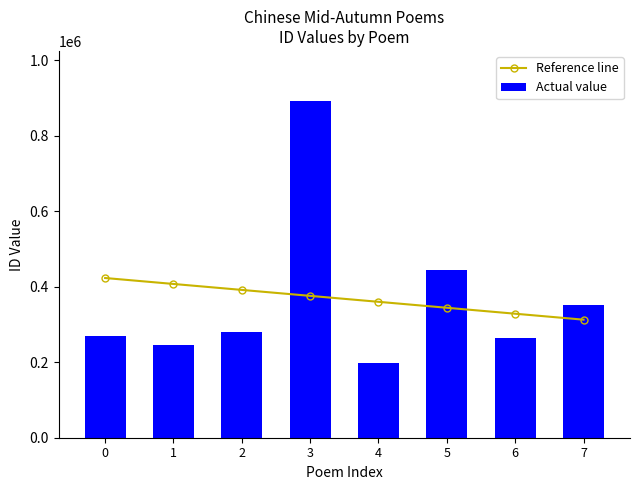

Rank the series at 7 from highest to lowest value.

Actual value, Reference line